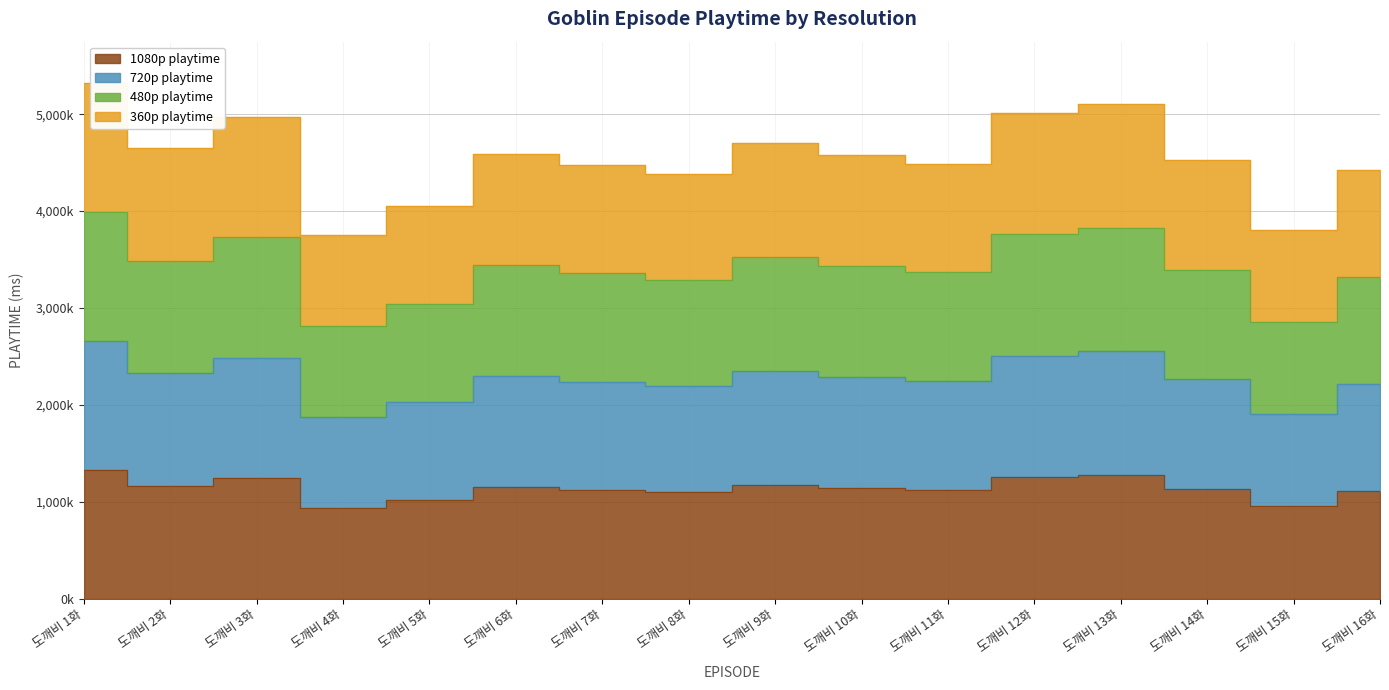

What is the smallest value displayed?

937250